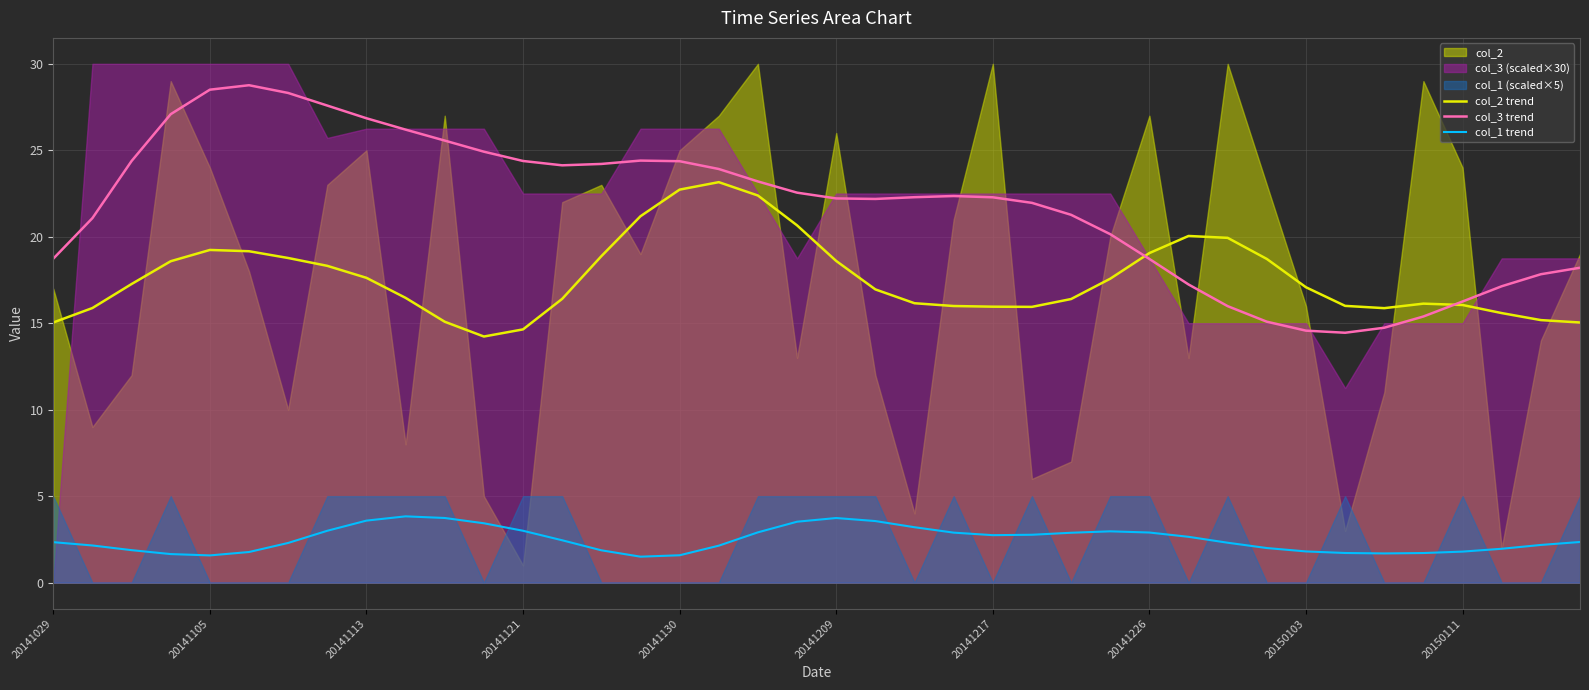

Reading left to right, what are all the values shown in this chart?

col_2 trend: 15.0	15.9	17.3	18.6	19.2	19.2	18.8	18.3	17.6	16.5	15.1	14.2	14.6	16.4	18.9	21.2	22.7	23.2	22.4	20.7	18.6	17.0	16.2	16.0	16.0	15.9	16.4	17.6	19.1	20.0	19.9	18.7	17.1	16.0	15.9	16.1	16.1	15.6	15.2	15.0
col_3 trend: 18.7	21.1	24.4	27.1	28.5	28.8	28.3	27.6	26.9	26.2	25.6	24.9	24.4	24.1	24.2	24.4	24.4	23.9	23.2	22.6	22.2	22.2	22.3	22.4	22.3	22.0	21.3	20.1	18.7	17.2	16.0	15.1	14.6	14.4	14.7	15.4	16.3	17.1	17.8	18.2
col_1 trend: 2.3	2.1	1.9	1.7	1.6	1.8	2.3	3.0	3.6	3.8	3.7	3.4	3.0	2.4	1.9	1.5	1.6	2.1	2.9	3.5	3.7	3.6	3.2	2.9	2.7	2.8	2.9	3.0	2.9	2.6	2.3	2.0	1.8	1.7	1.7	1.7	1.8	2.0	2.2	2.3